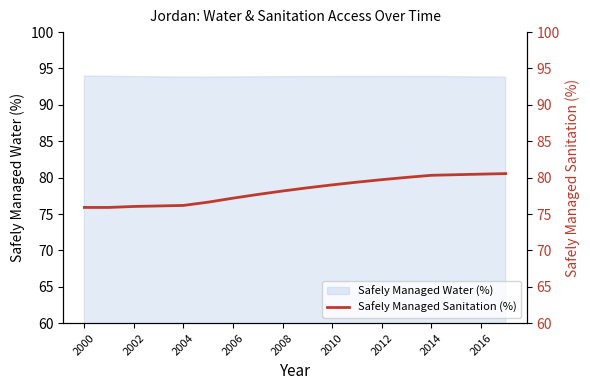

How many values are below 78?

8